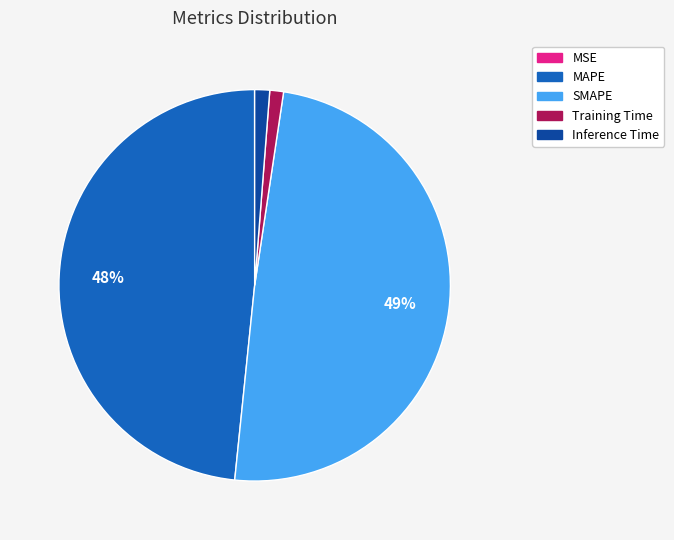

Is there any slice that represents more than half of the pie?

No